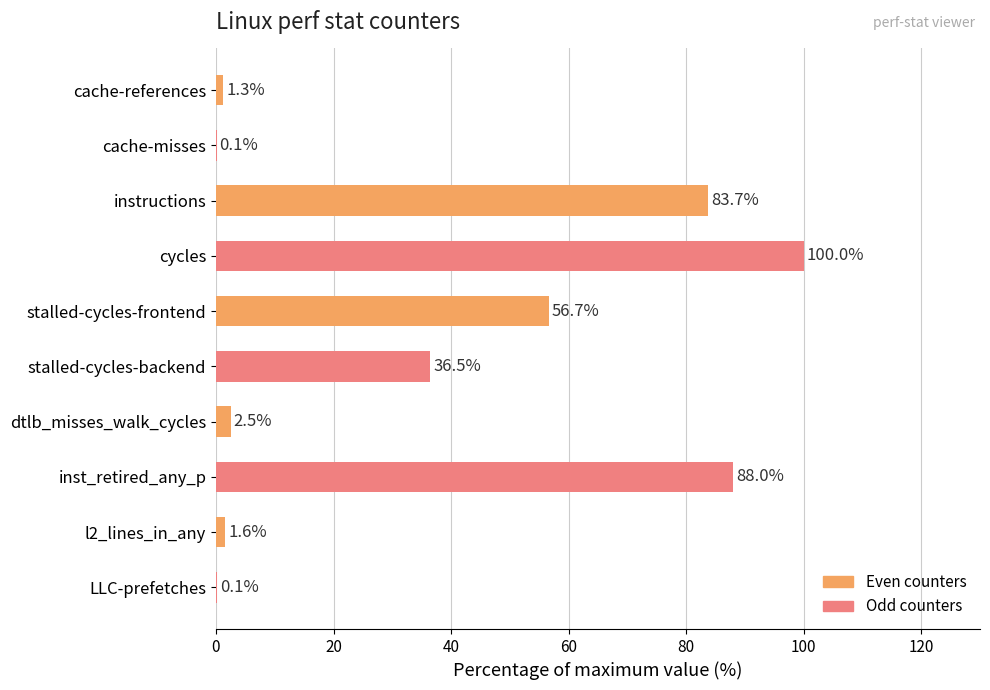

What is the approximate value at l2_lines_in_any?

1.6